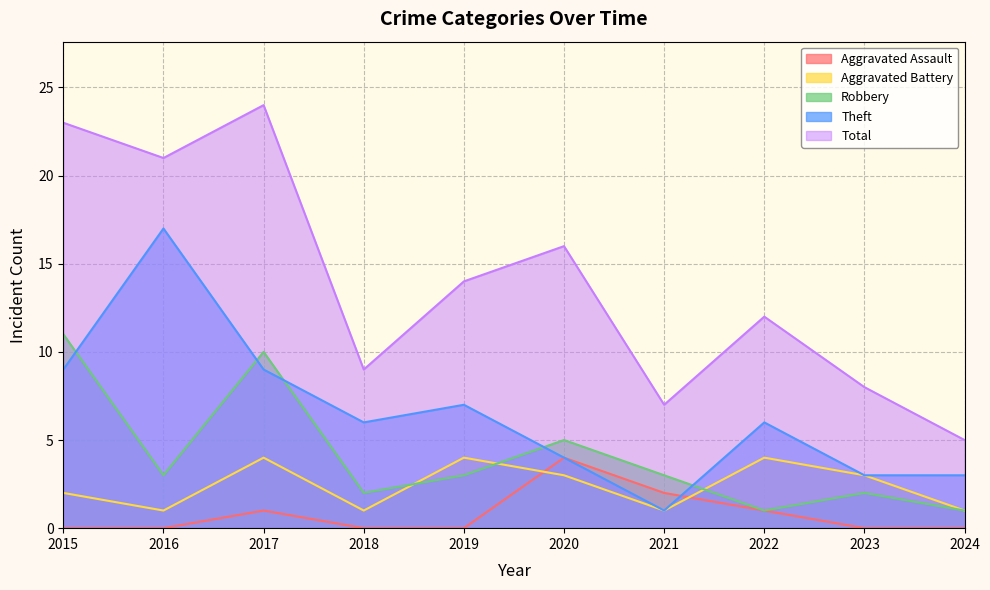

Rank the categories by Theft value from lowest to highest.

2021, 2023, 2024, 2020, 2018, 2022, 2019, 2015, 2017, 2016